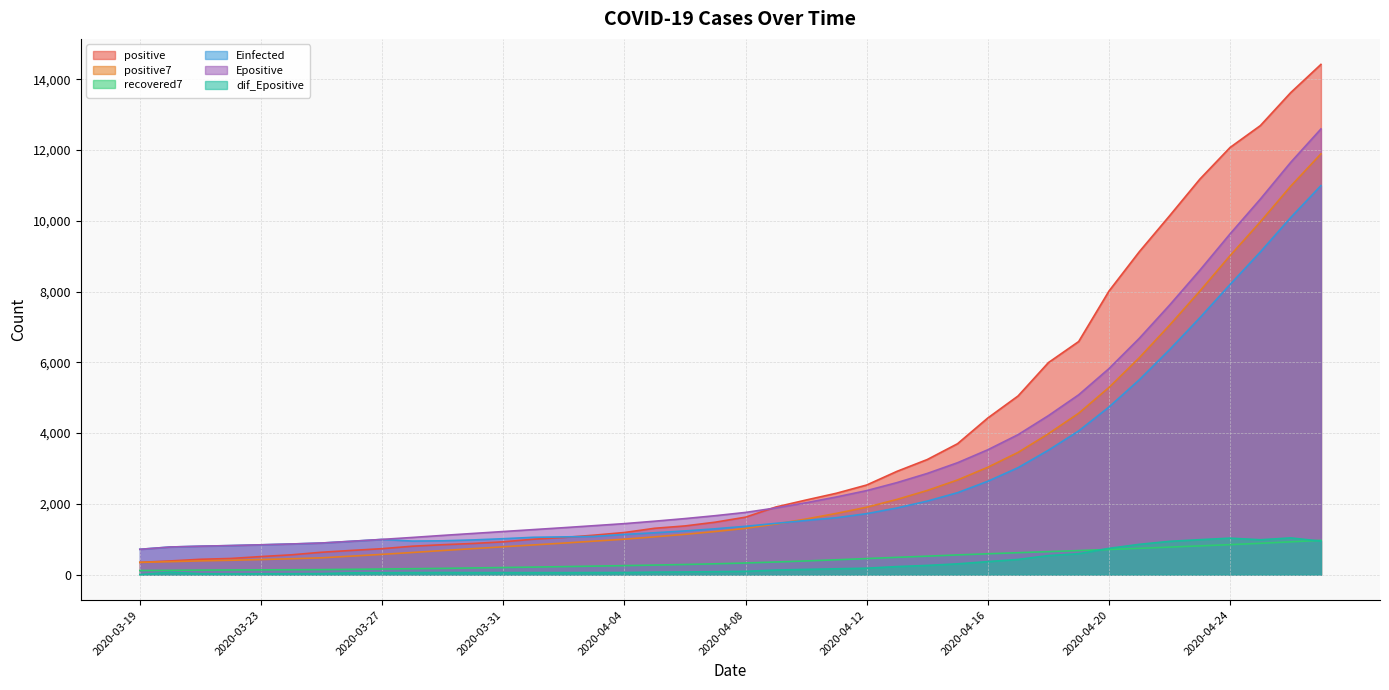

Rank the categories by Epositive value from lowest to highest.

2020-03-19, 2020-03-20, 2020-03-21, 2020-03-22, 2020-03-23, 2020-03-24, 2020-03-25, 2020-03-26, 2020-03-27, 2020-03-28, 2020-03-29, 2020-03-30, 2020-03-31, 2020-04-01, 2020-04-02, 2020-04-03, 2020-04-04, 2020-04-05, 2020-04-06, 2020-04-07, 2020-04-08, 2020-04-09, 2020-04-10, 2020-04-11, 2020-04-12, 2020-04-13, 2020-04-14, 2020-04-15, 2020-04-16, 2020-04-17, 2020-04-18, 2020-04-19, 2020-04-20, 2020-04-21, 2020-04-22, 2020-04-23, 2020-04-24, 2020-04-25, 2020-04-26, 2020-04-27